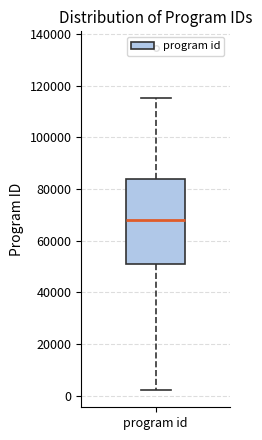

Where does the upper whisker of the box for program id end on the y-axis? The values are not printed on the chart, so give them approximately, as read against the axis.

116000